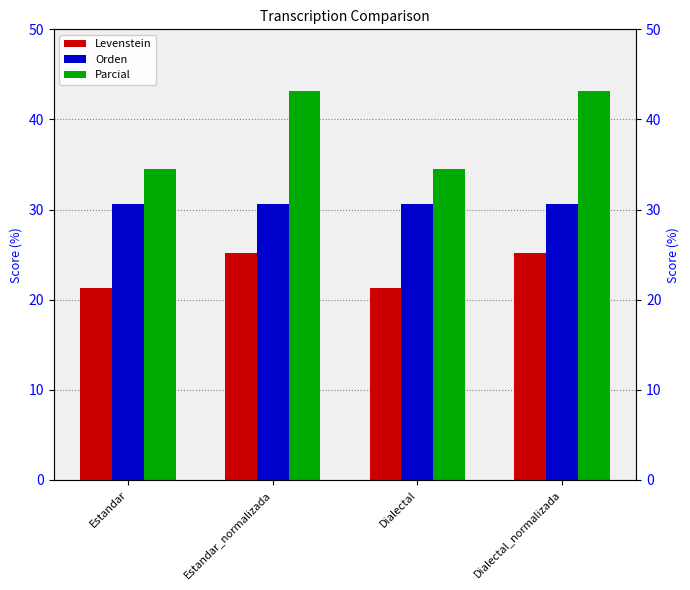

What is the sum of all Parcial values?

155.3